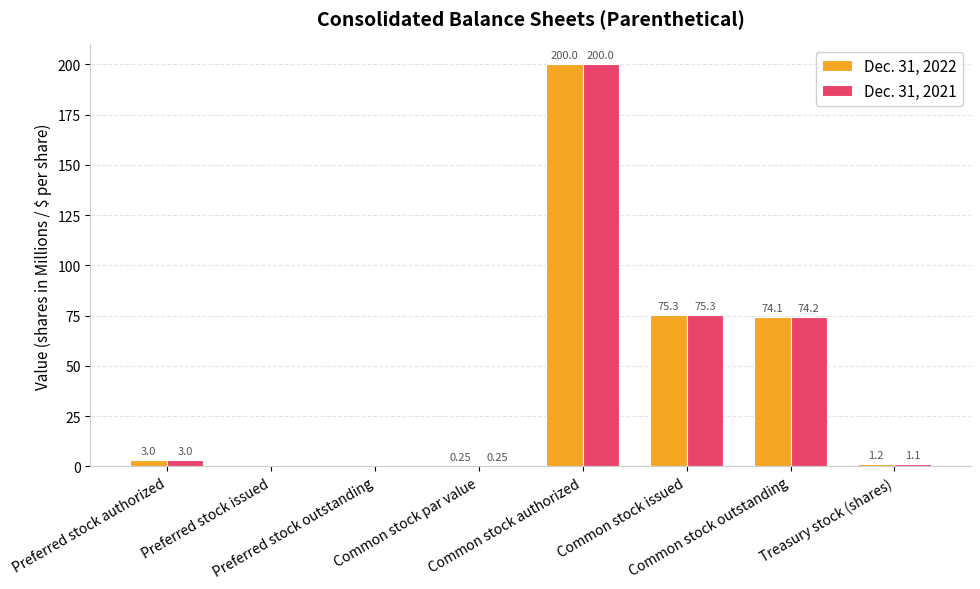

Is the value of Dec. 31, 2022 at Common stock authorized greater than the value of Dec. 31, 2021 at Preferred stock authorized?

Yes